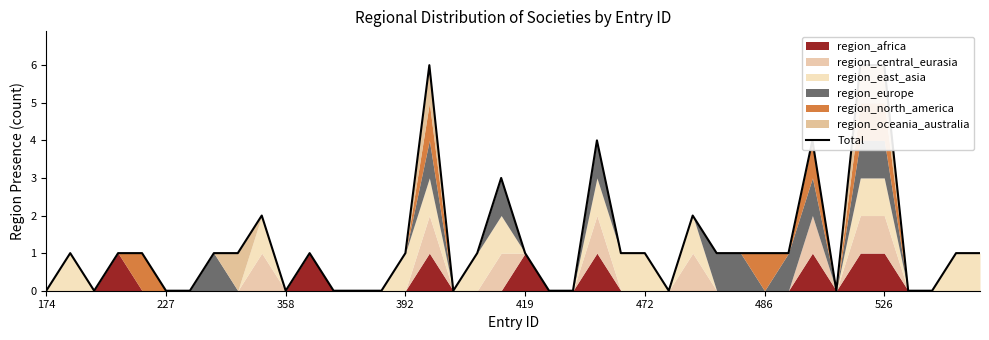

What is the change in value from 8 to 19?

+2